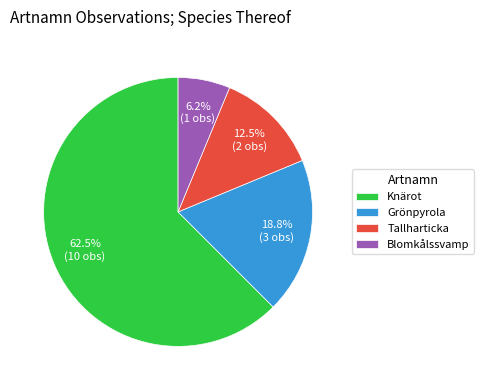

To the nearest percent, what is the difference between the Grönpyrola and Tallharticka slice percentages?

6%